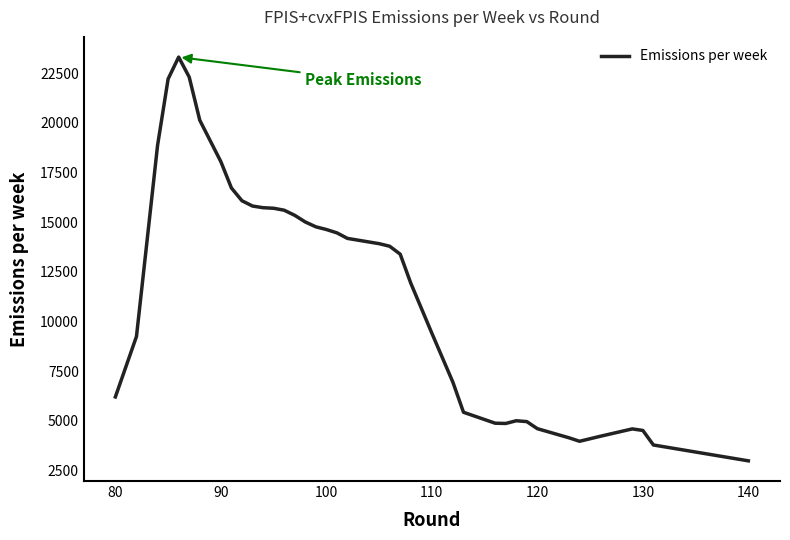

What is the maximum value shown in the chart?

23314.3